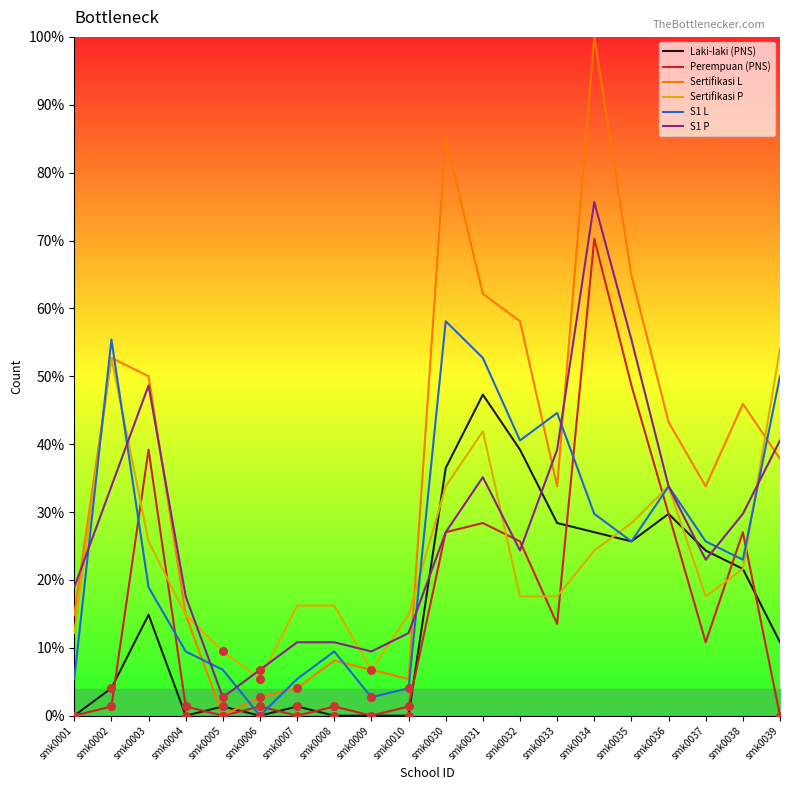

Which series reaches the minimum Y coordinate?

Laki-laki (PNS)